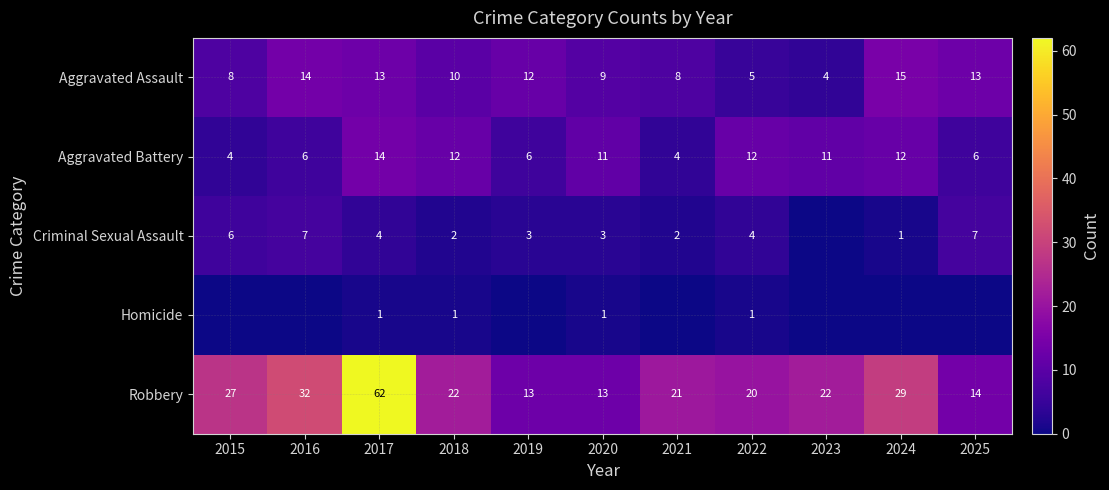

At which category does the chart reach its minimum across all series?

2023